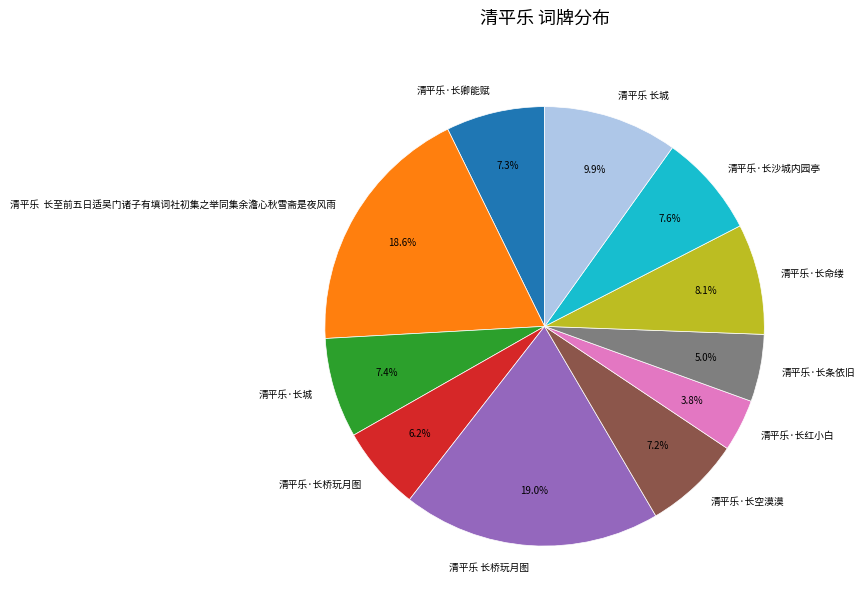

Is 清平乐·长命缕 the majority of the pie?

No